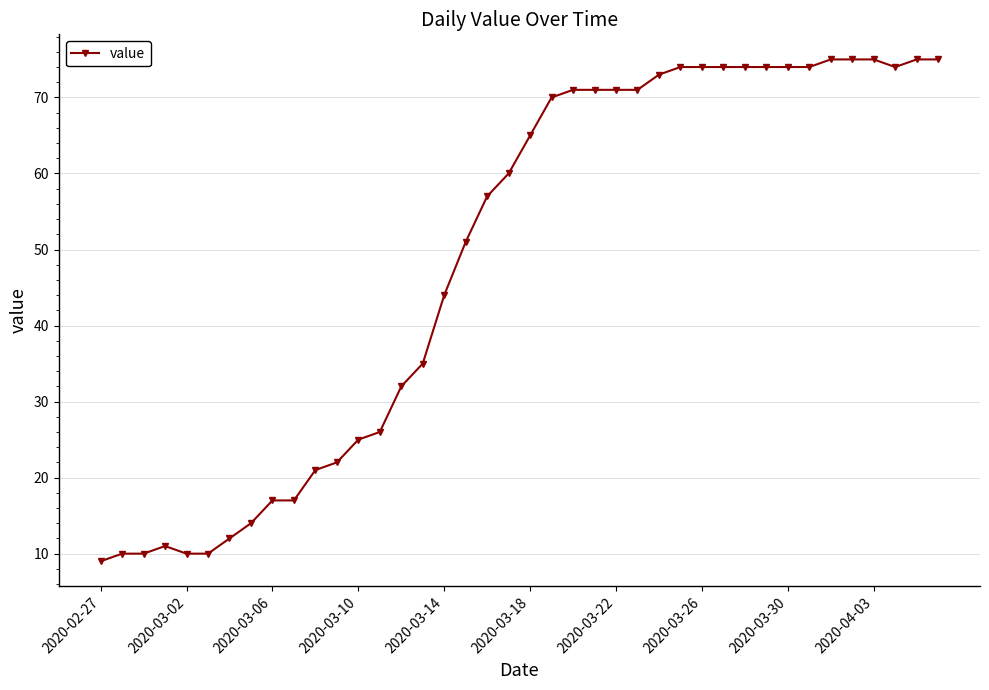

What is the sum of all values?

1952